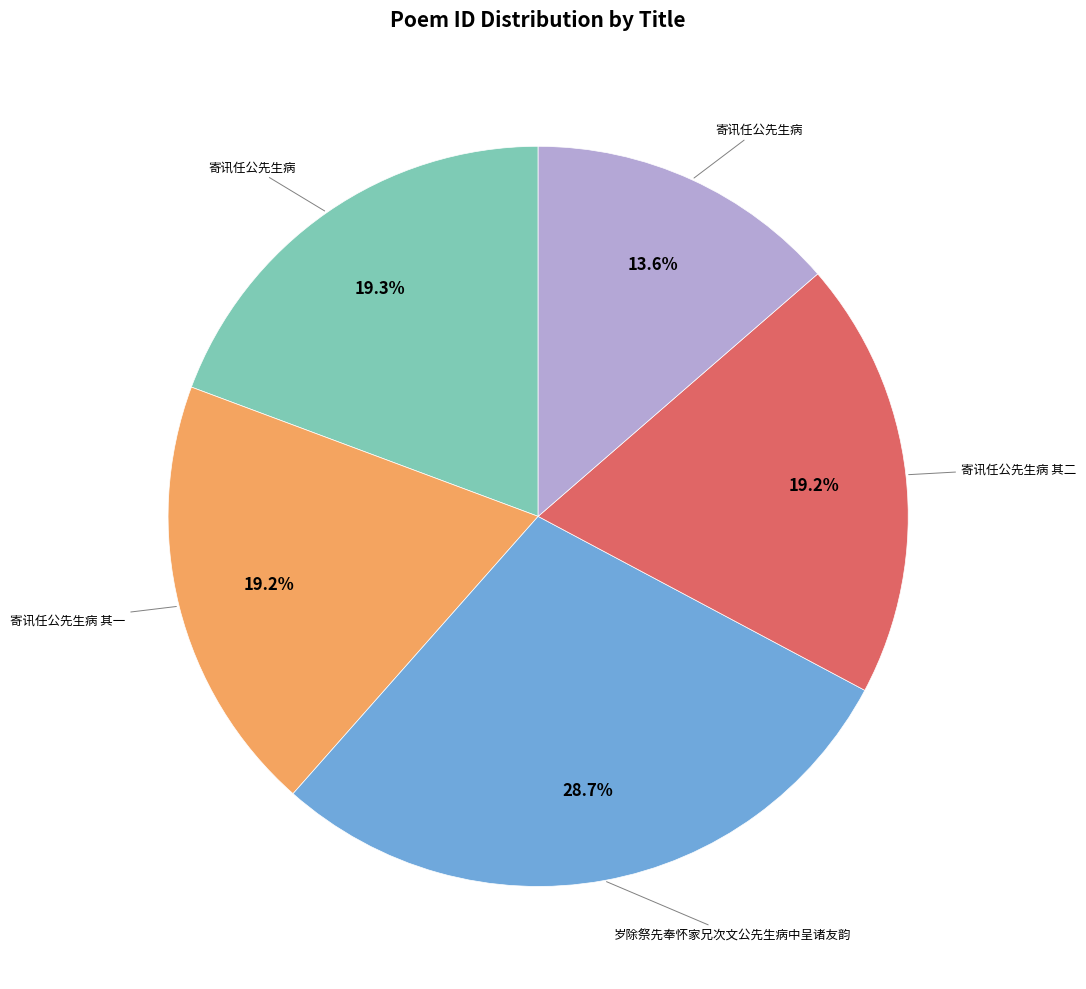

Is there any slice that represents more than half of the pie?

No